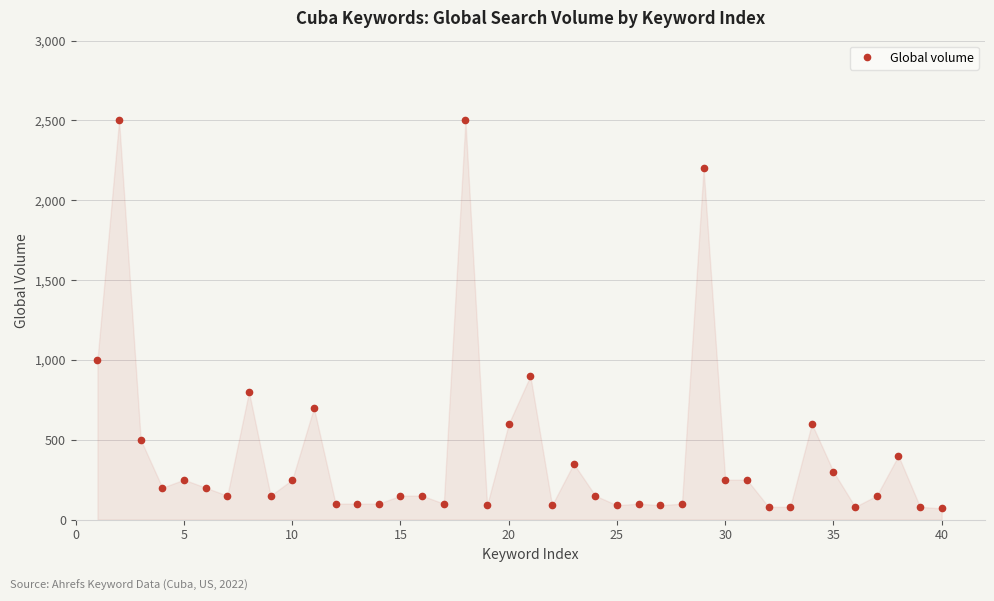

What is the value of the 29th point from the left?

2200